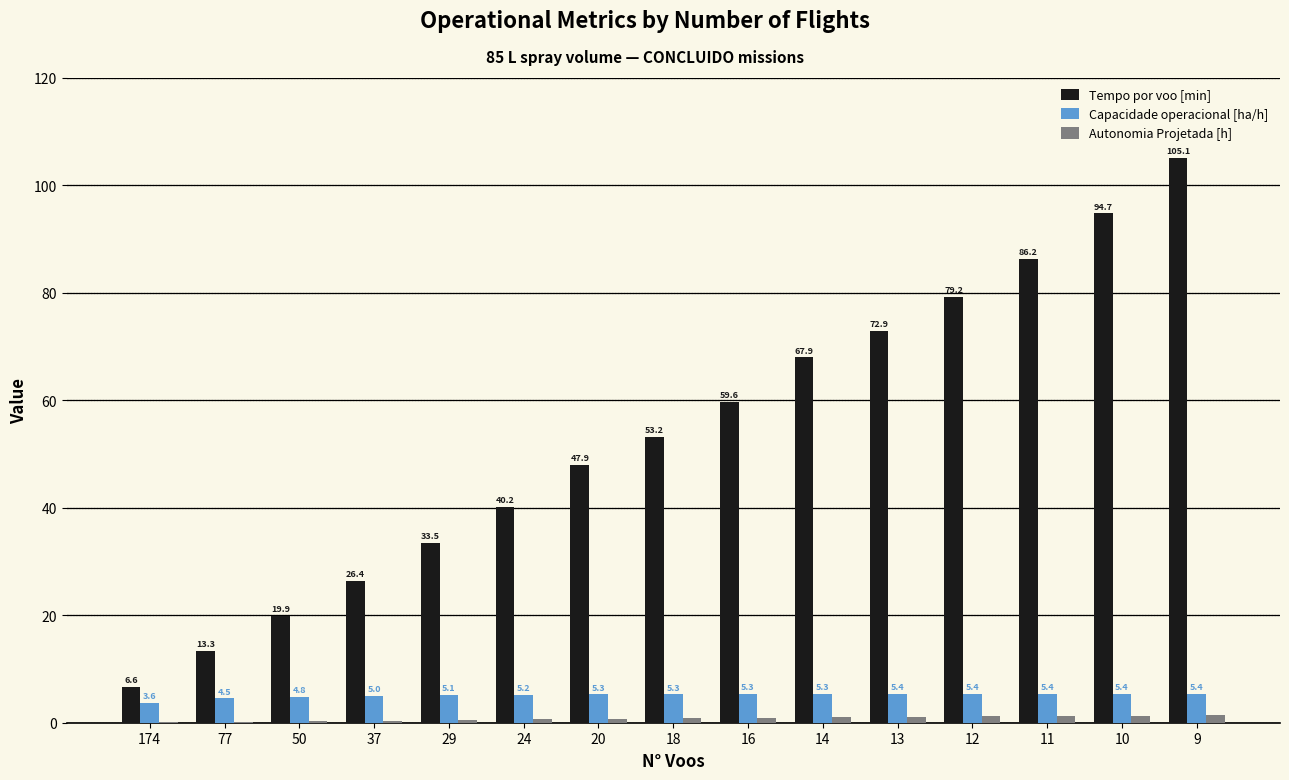

Which series has the largest range (max minus min)?

Tempo por voo [min]